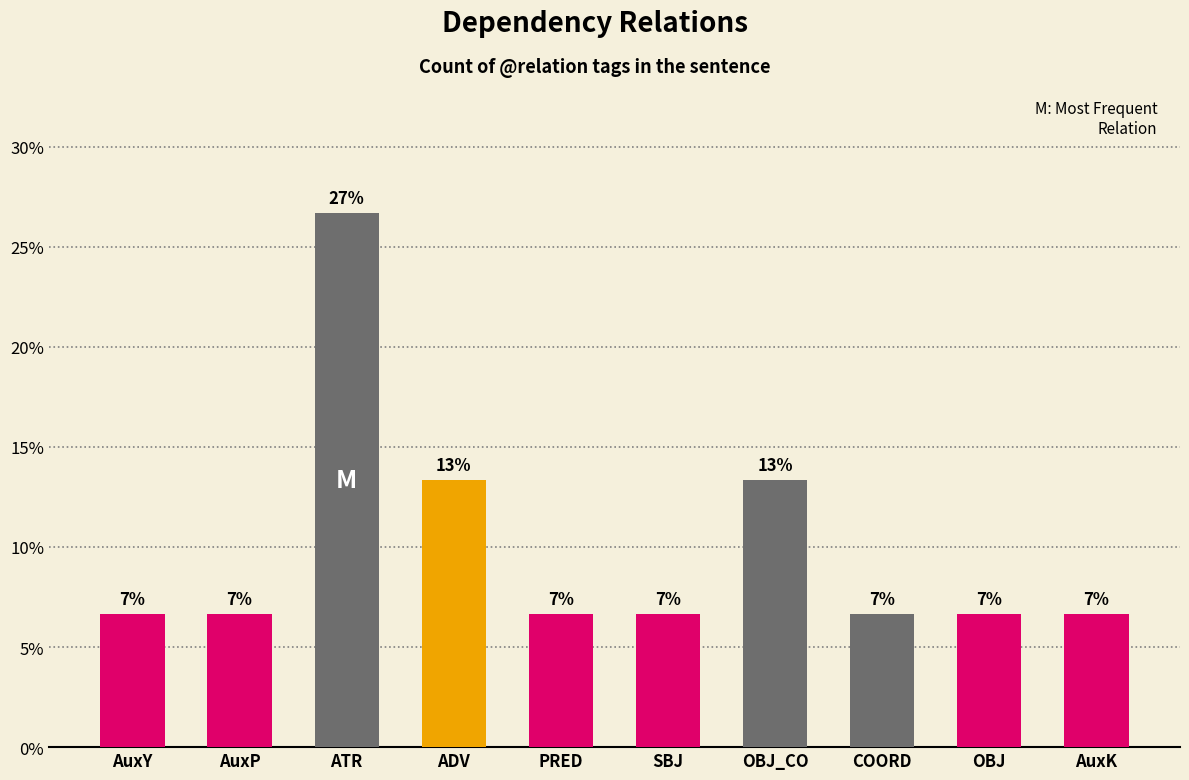

How many bars are there in total?

10